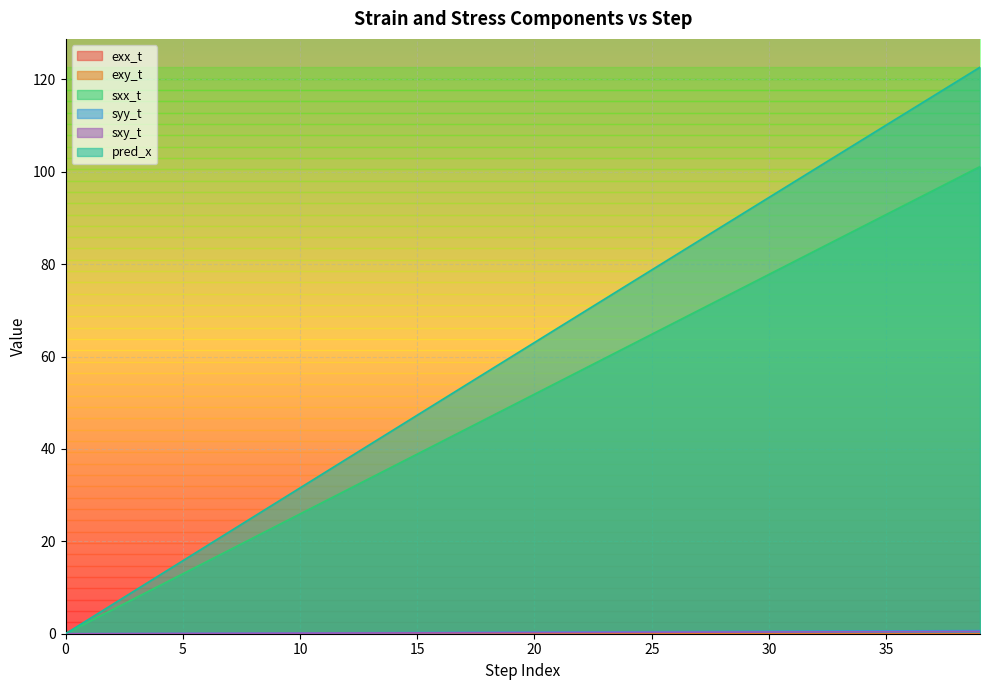

Is it true that exy_t equals 0.0 at 20?

True